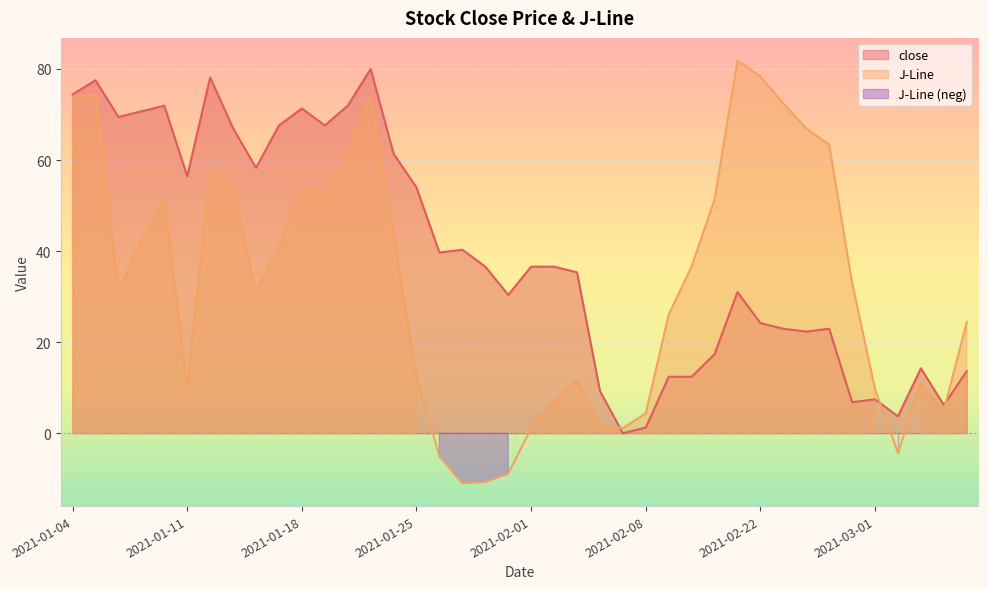

Rank the series by their average value, from lowest to highest.

J-Line, close